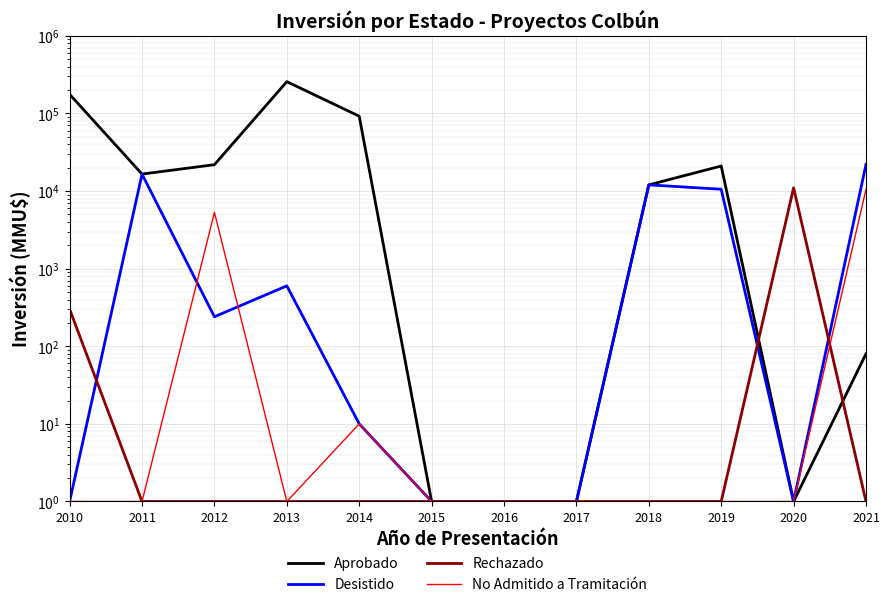

What is the sum of all Desistido values?

61905